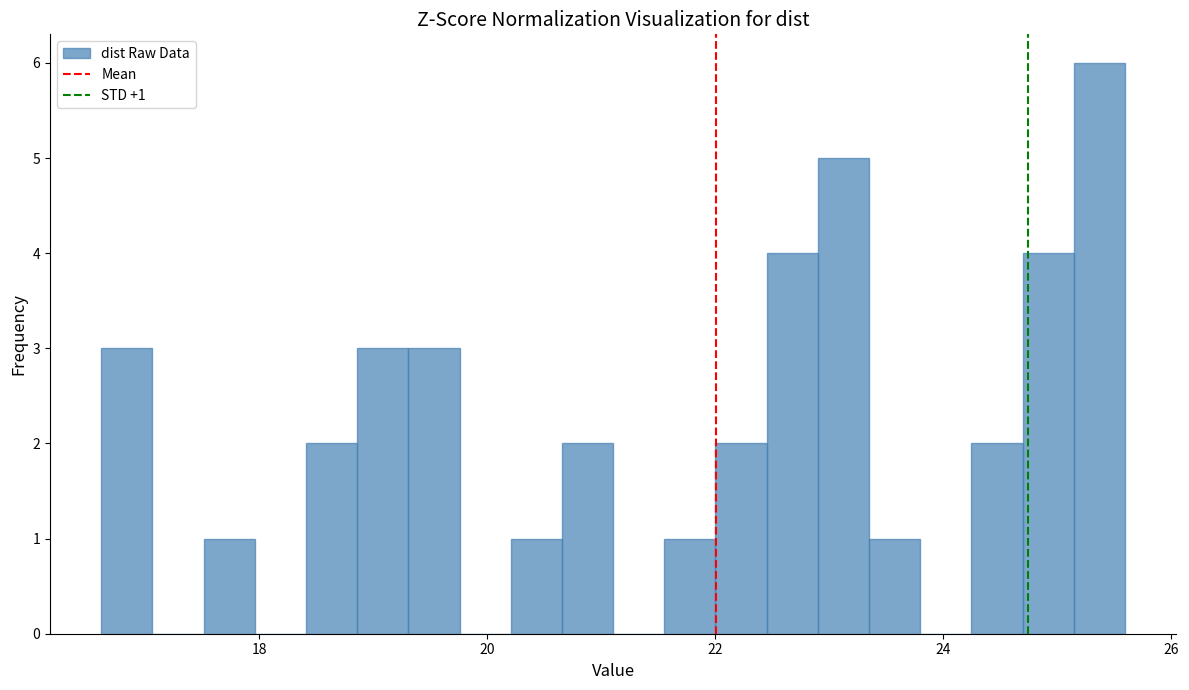

Read against the x-axis, roughly where is the centre of the tallest bar?

25.4